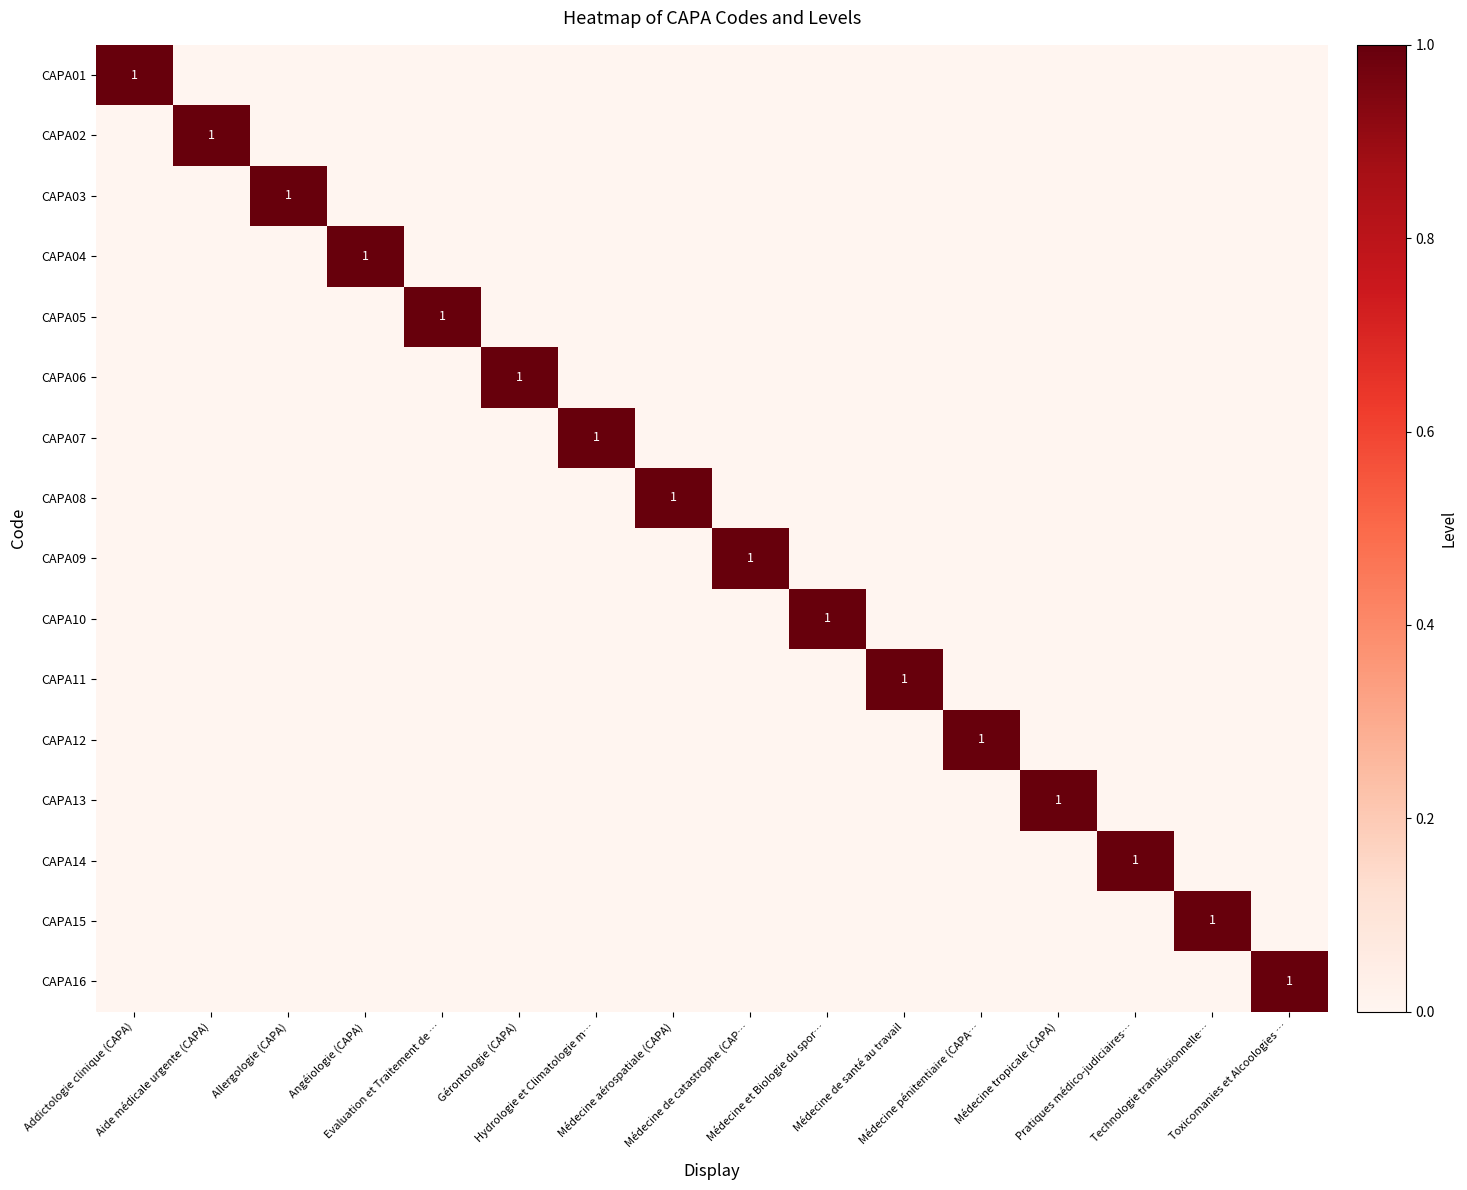

How many values in CAPA06 are above zero?

1